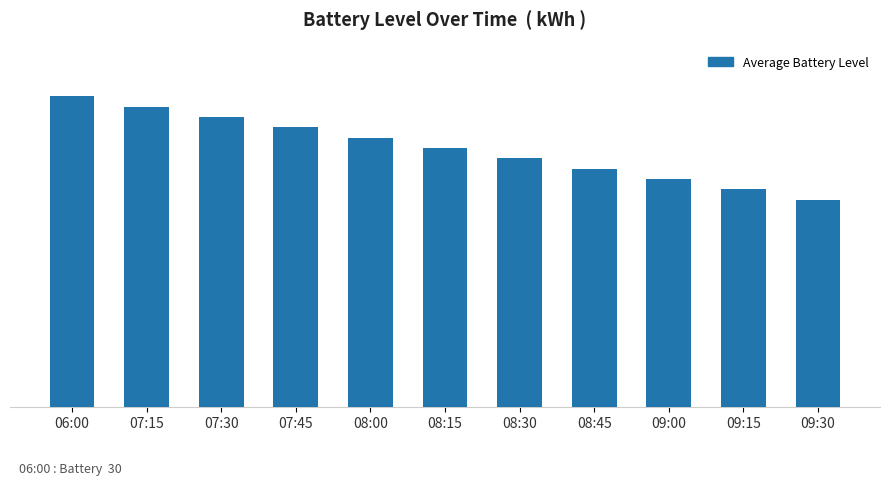

List the labels in order of value, largest first.

06:00, 07:15, 07:30, 07:45, 08:00, 08:15, 08:30, 08:45, 09:00, 09:15, 09:30